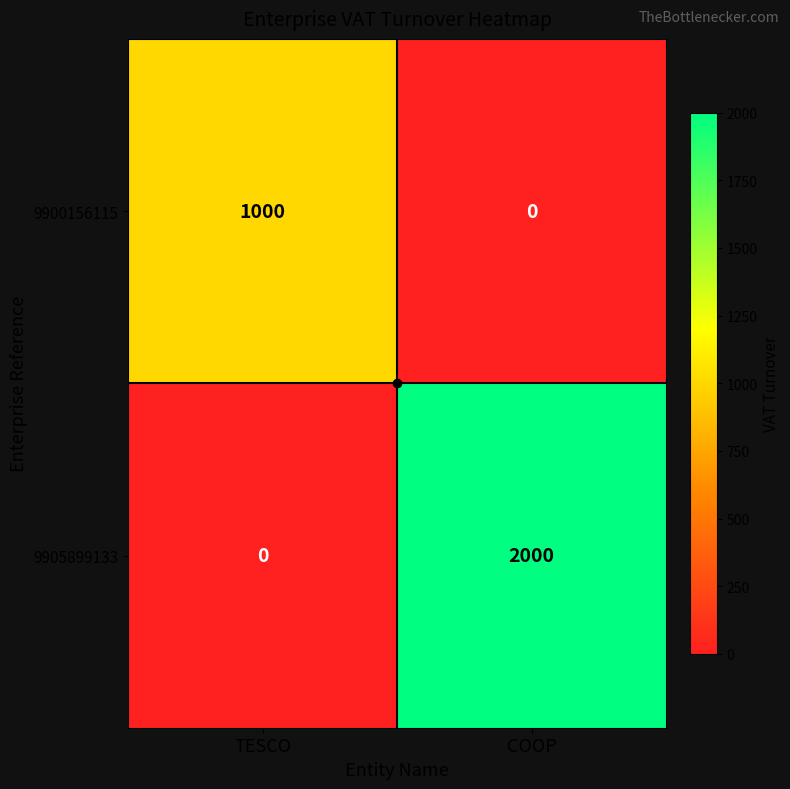

Which series has the largest total across all categories?

9905899133